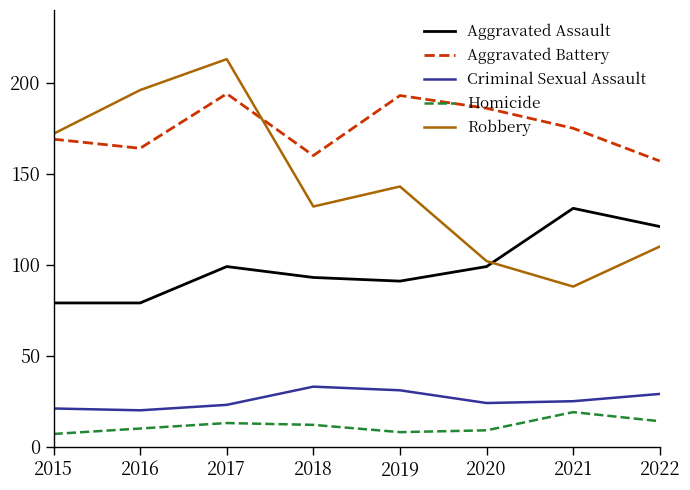

Where is the first local maximum for Robbery?

2017